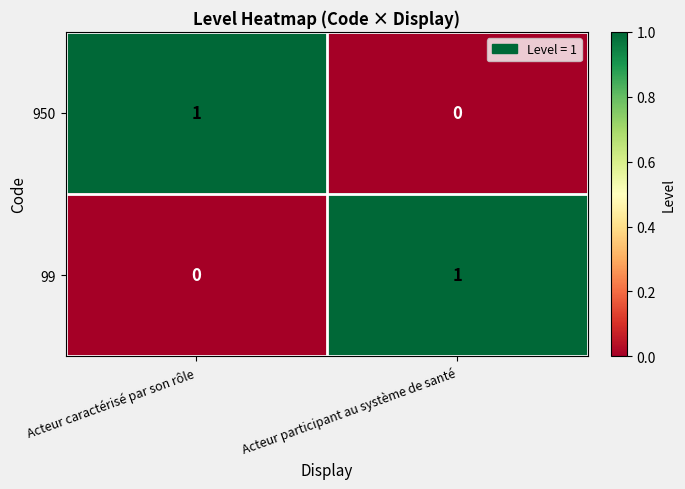

Which category has the highest value in the 99 series?

Acteur participant au système de santé